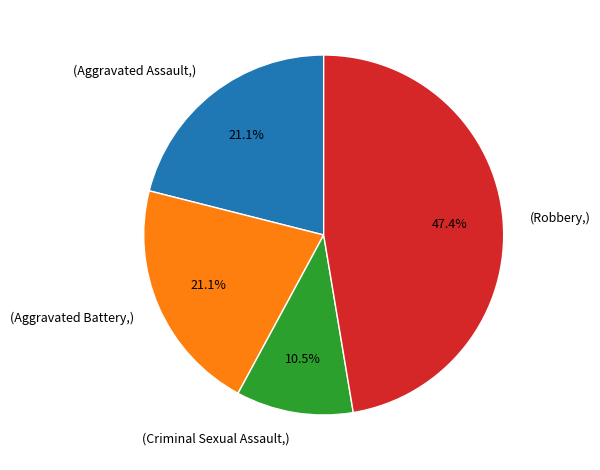

Which slice is the smallest?

(Criminal Sexual Assault,)